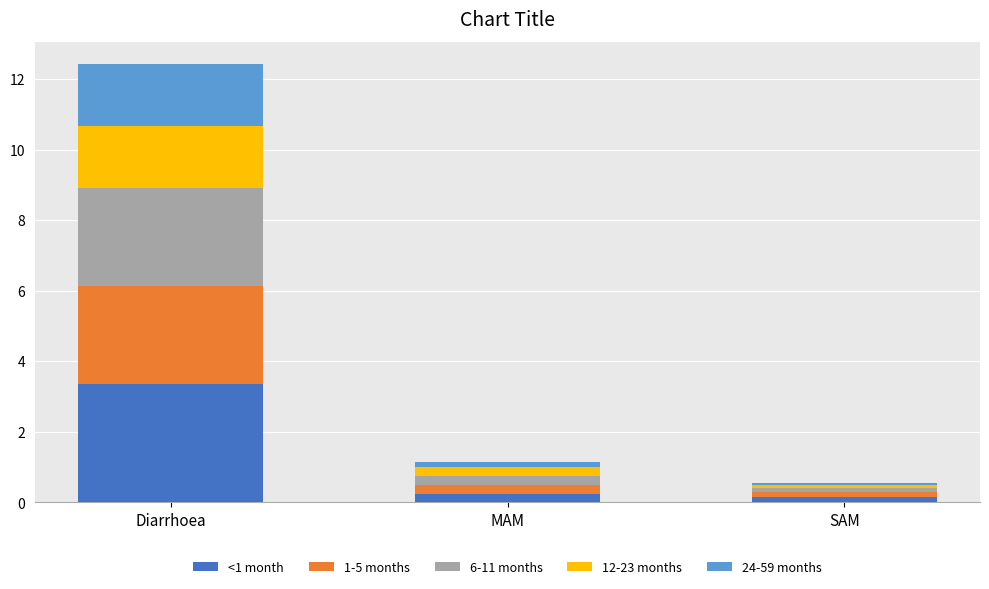

How many categories are shown in the chart?

3